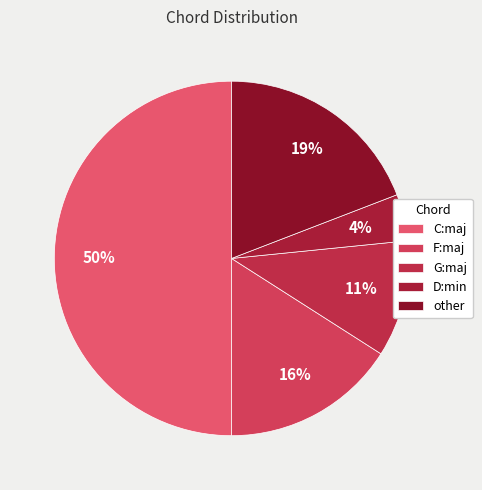

To the nearest percent, what is the difference between the largest and smallest slice percentages?

46%